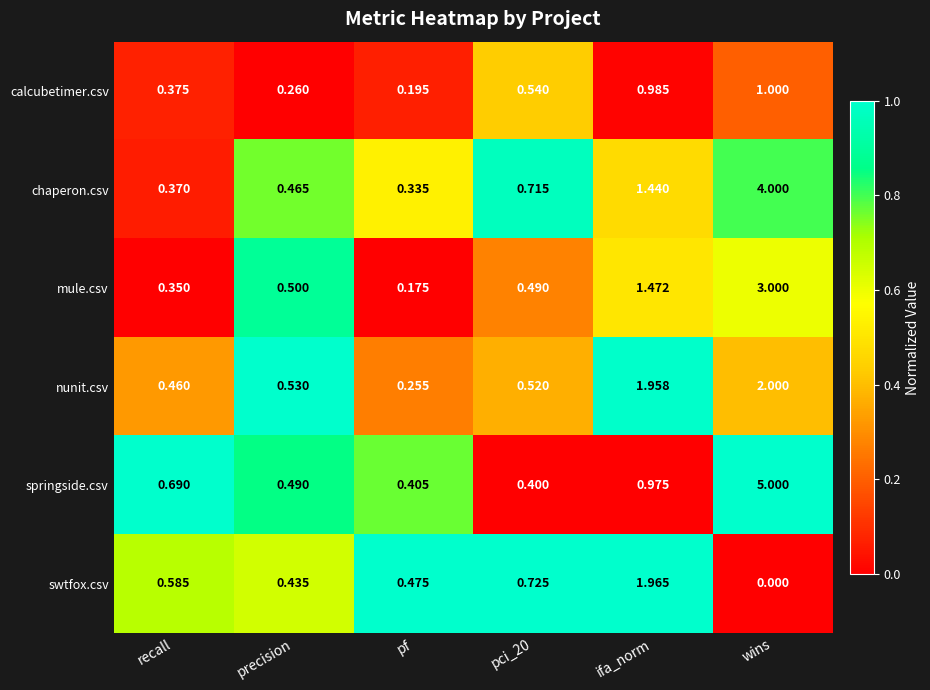

Which series has the largest total across all categories?

springside.csv